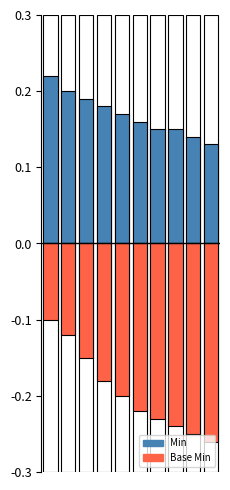

What is the spread (max minus min) of values at 1?

0.3